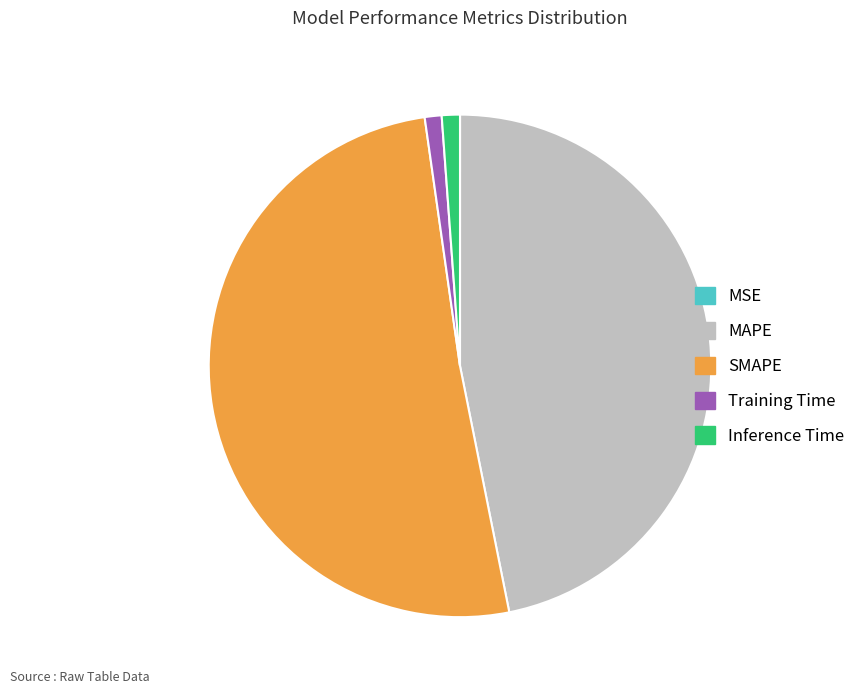

Is Training Time the majority of the pie?

No